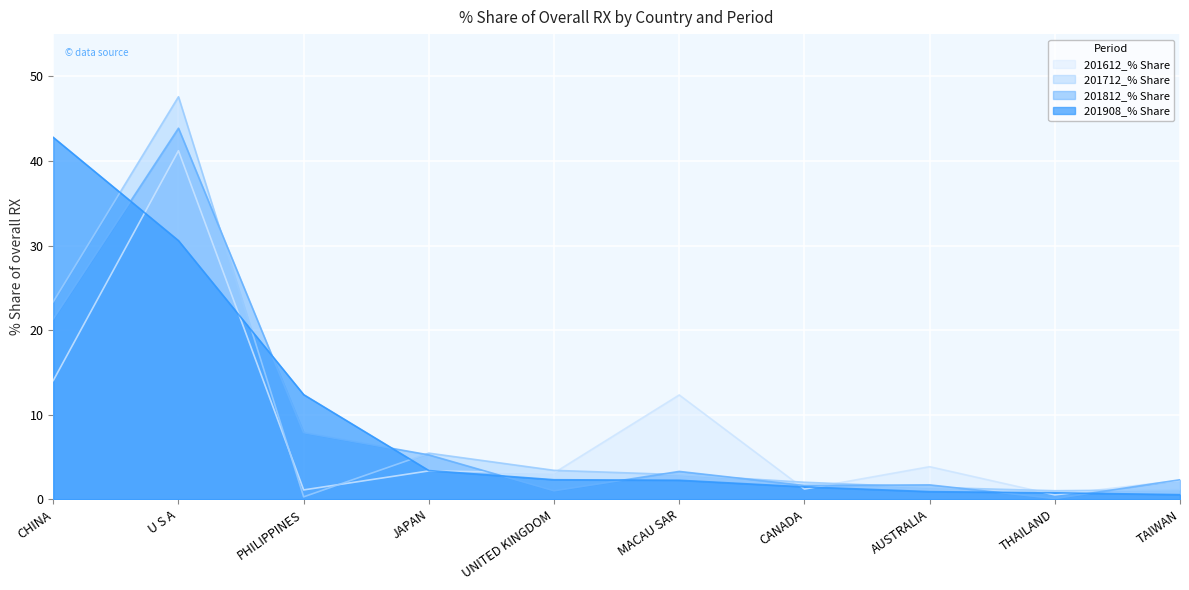

The 201712_% Share series shows 1.1 at TAIWAN. True or false?

True